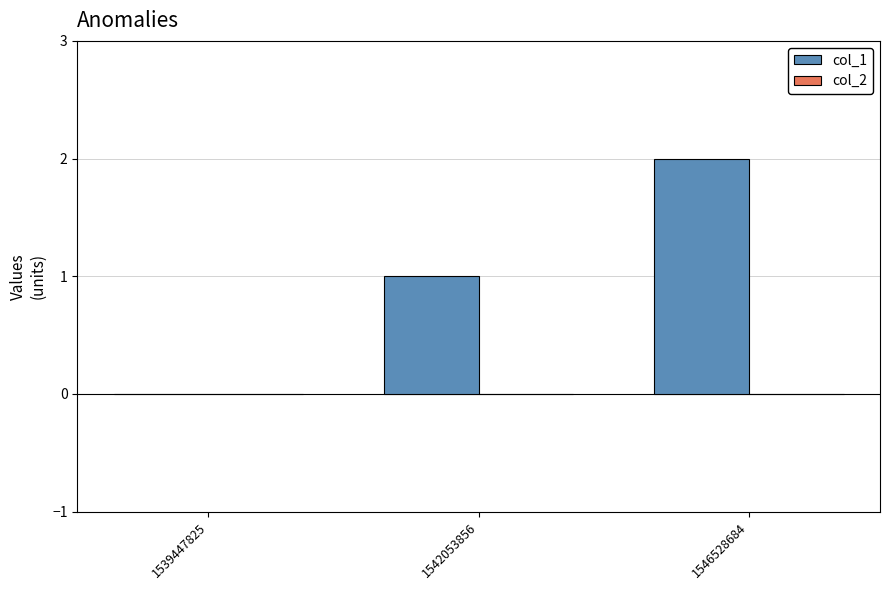

Count the number of categories in the chart.

3